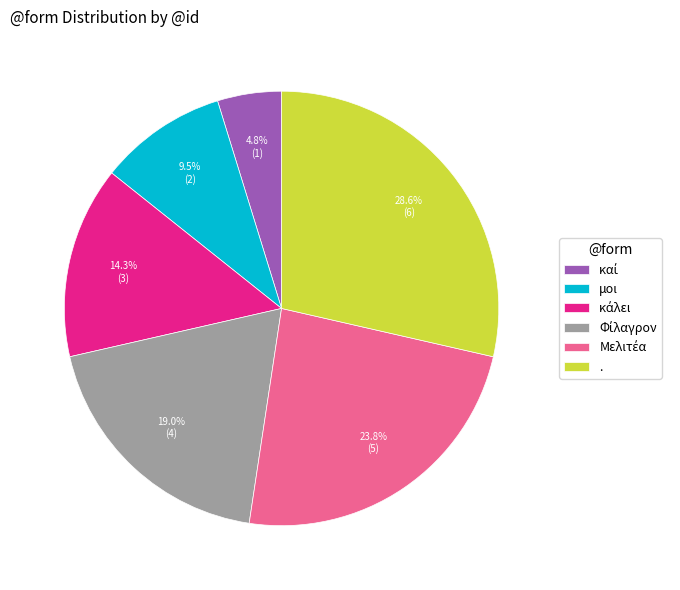

Which has a higher value, μοι or .?

.